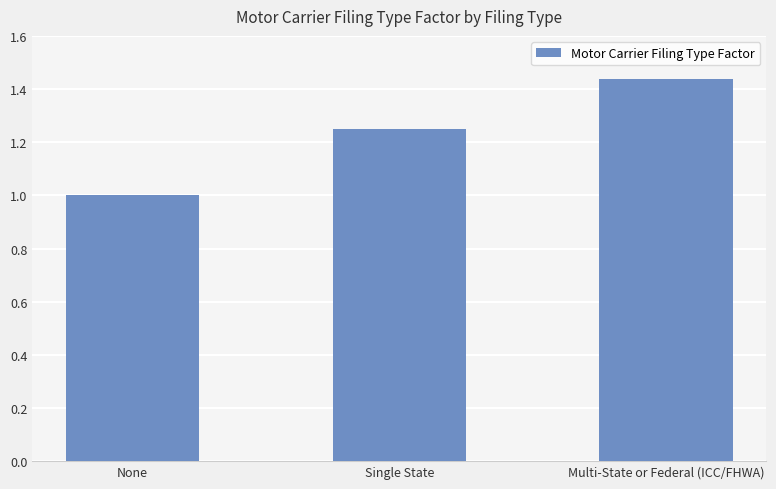

Rank the categories by value from highest to lowest.

Multi-State or Federal (ICC/FHWA), Single State, None